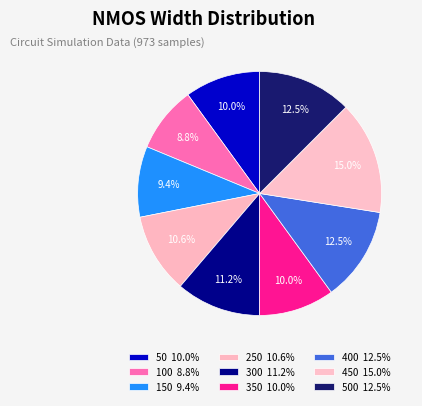

How many segments does this pie chart have?

9